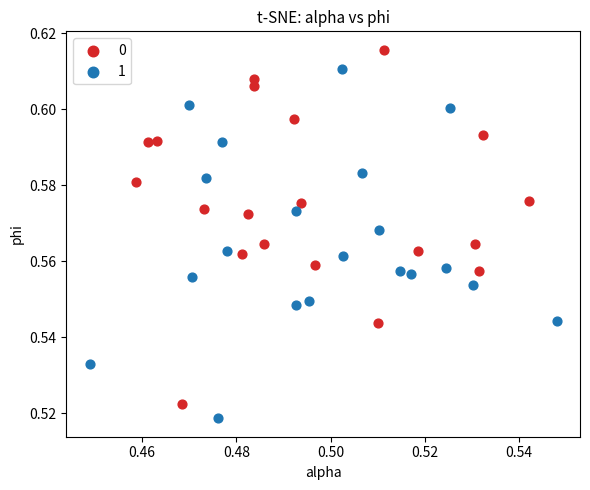

What are all the series names shown in the legend?

0, 1